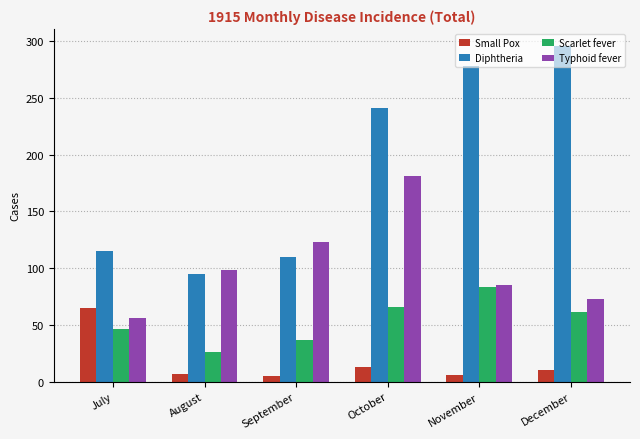

Which series has the largest range (max minus min)?

Diphtheria